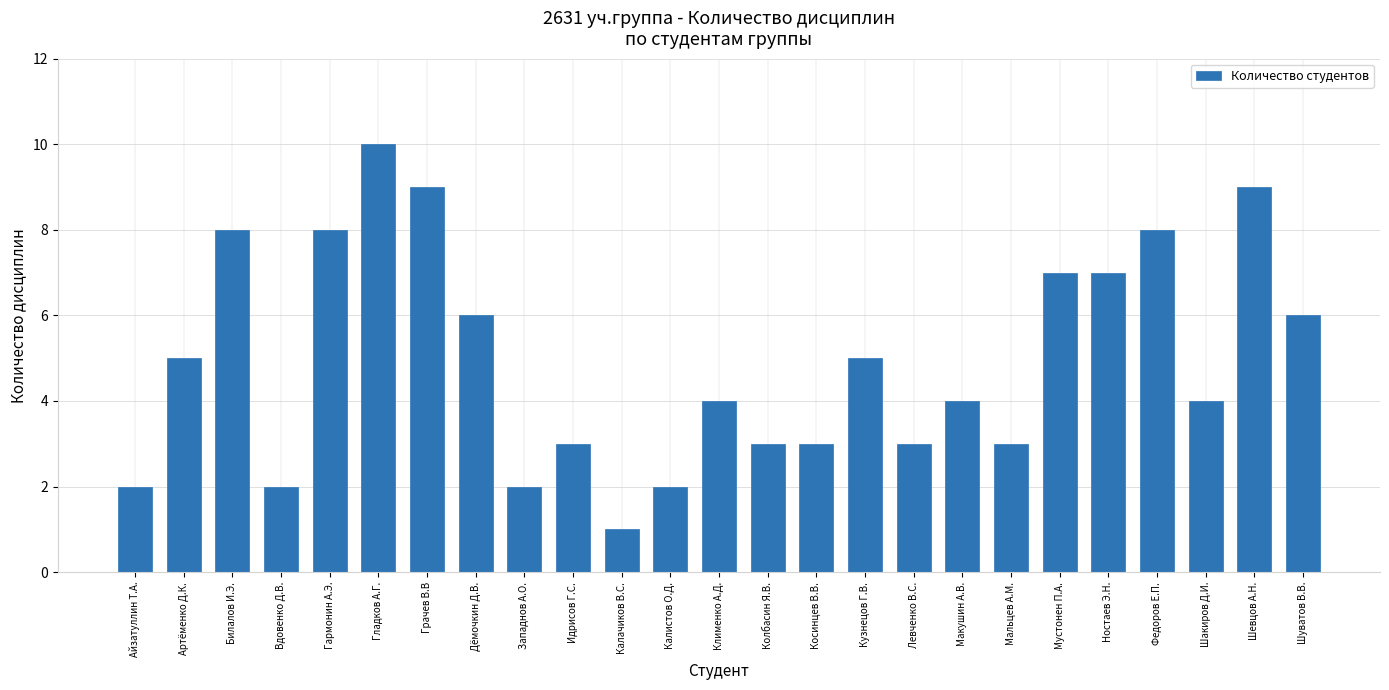

What is the difference between the maximum and minimum values?

9